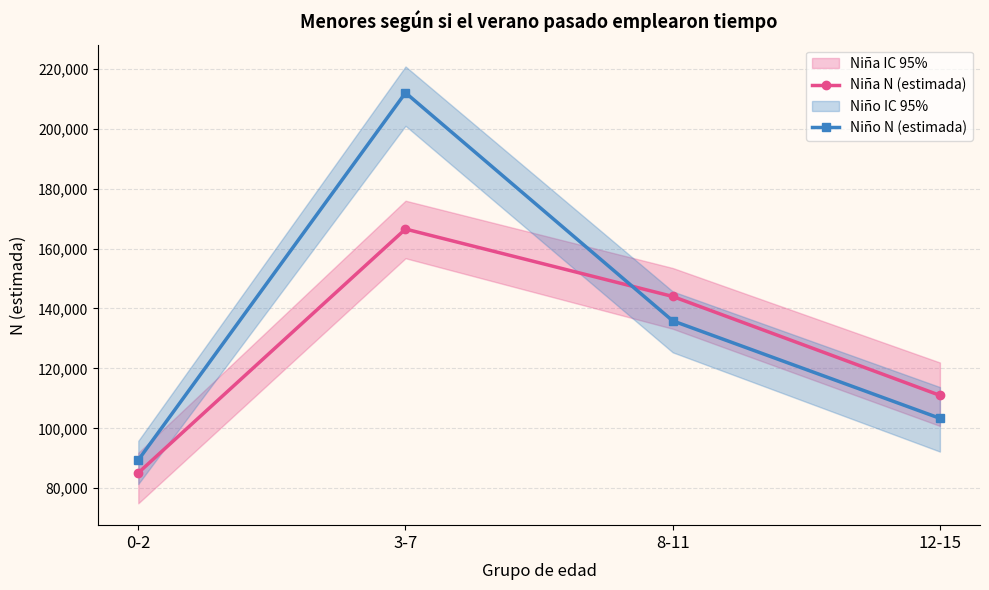

Between 3-7 and 8-11, which series saw the biggest shift?

Niño N (estimada)